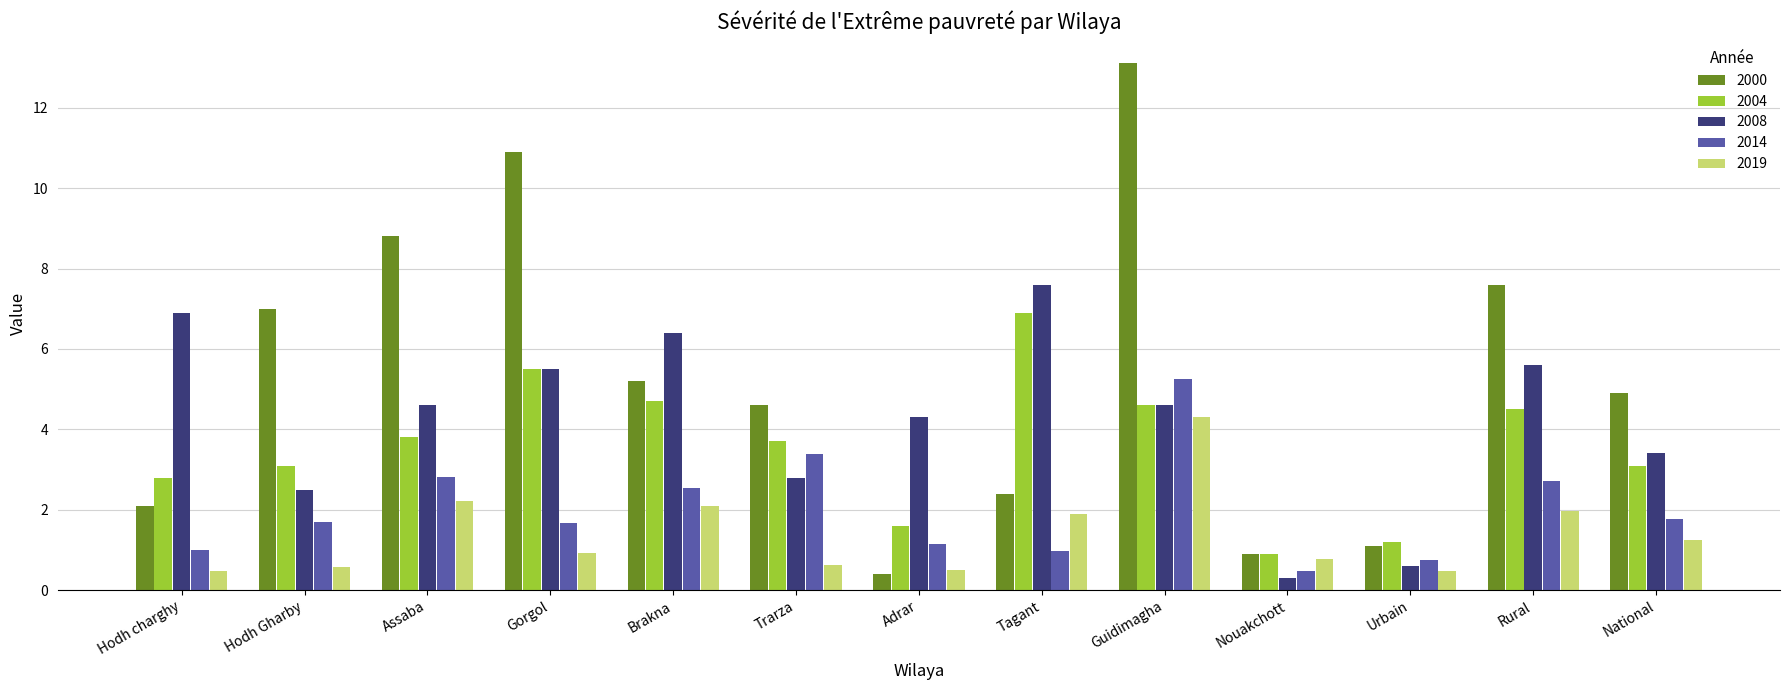

At which label does 2008 first exceed 4?

Hodh charghy